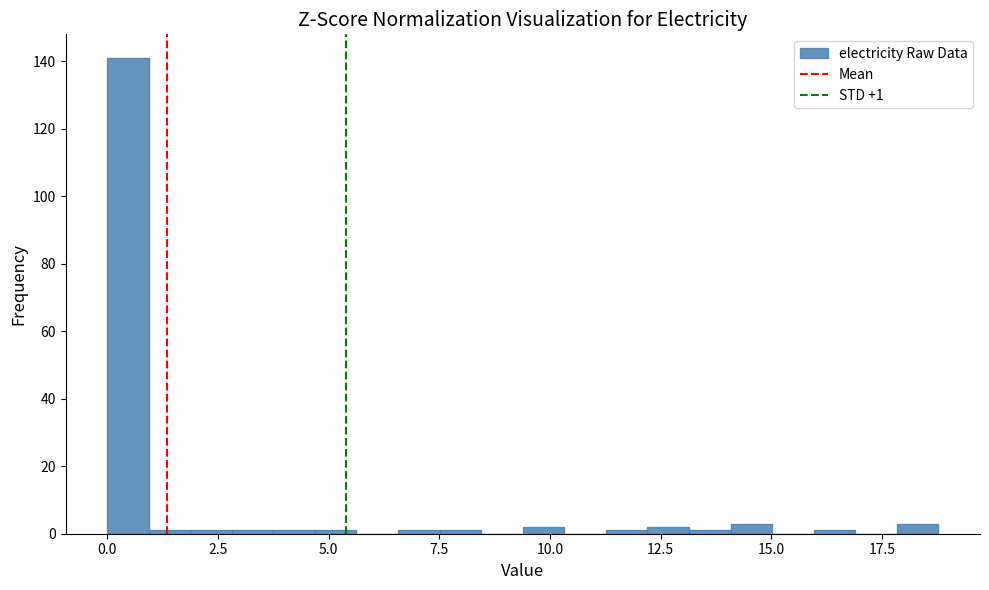

Read against the x-axis, roughly where is the centre of the tallest bar?

0.5